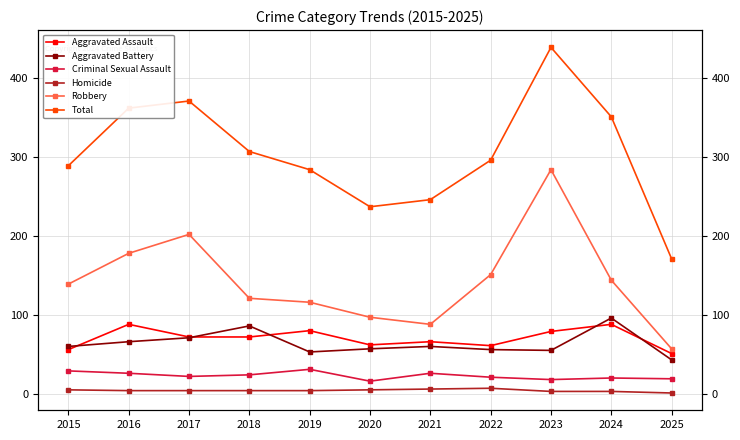

How many interior local valleys does the Total series have?

1